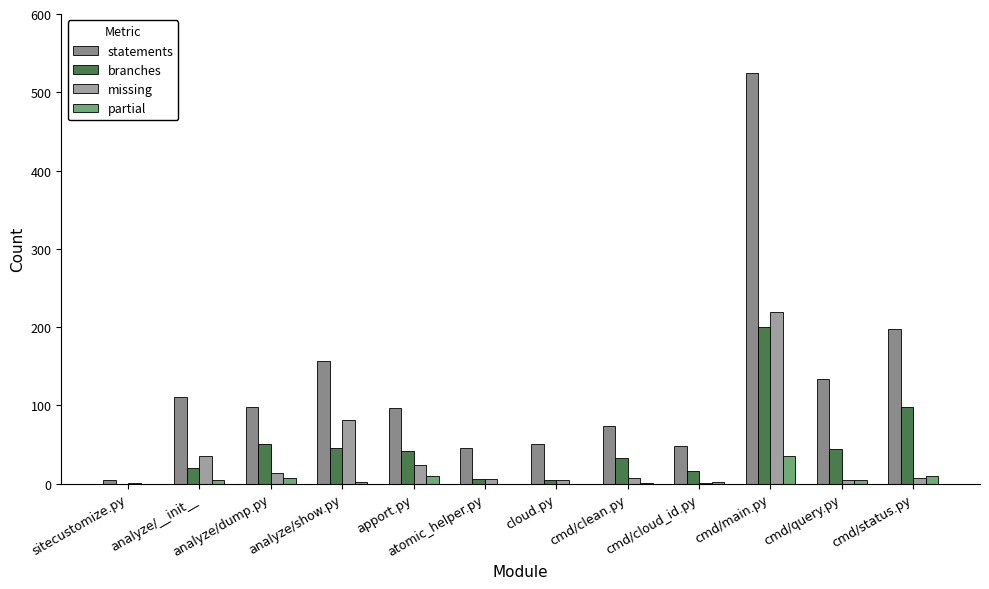

At which label does missing first exceed 7?

analyze/__init__